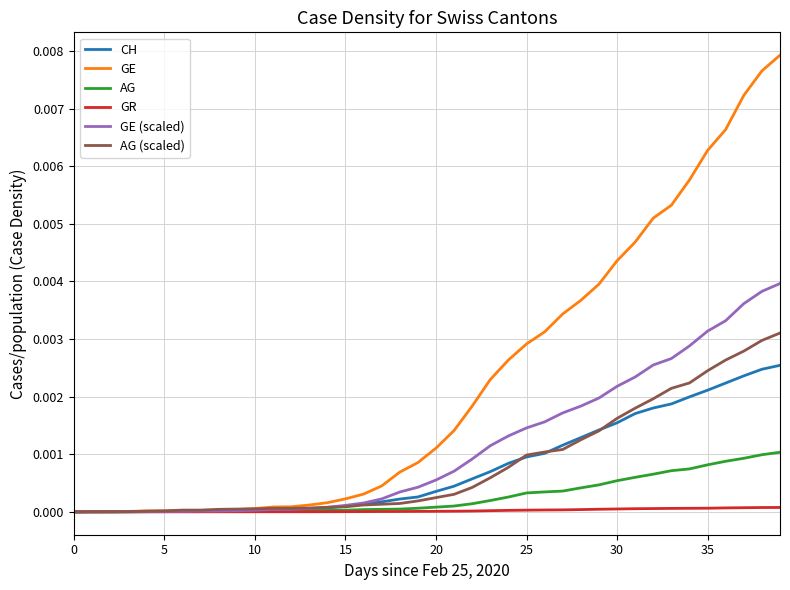

Which series has the largest total across all categories?

GE